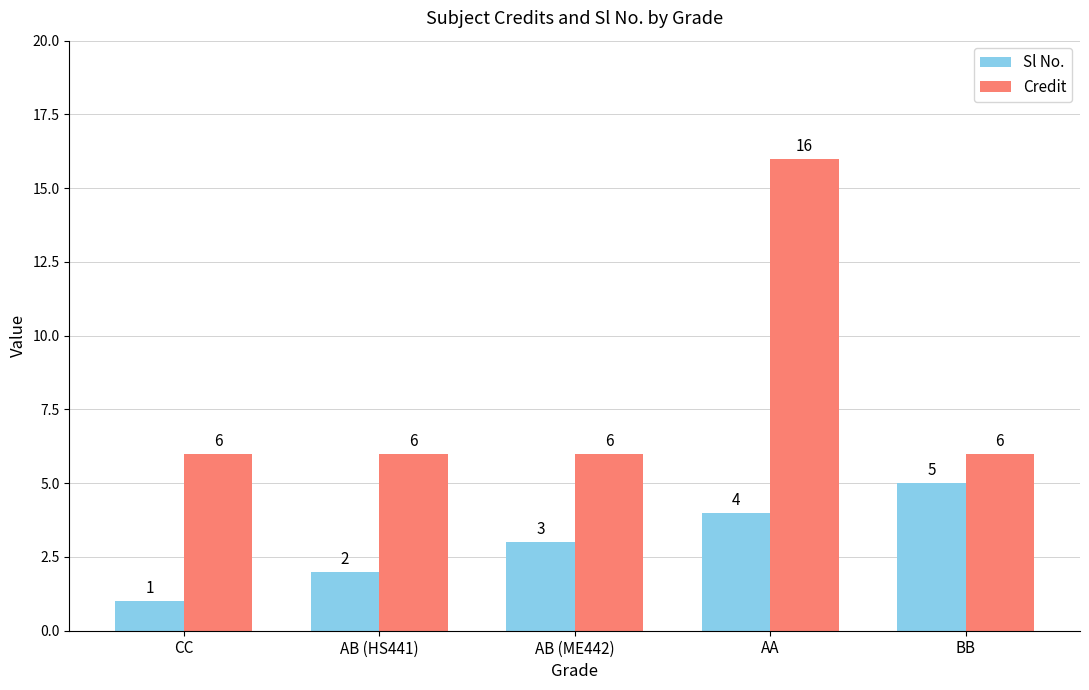

List the series in order of their peak value, lowest first.

Sl No., Credit